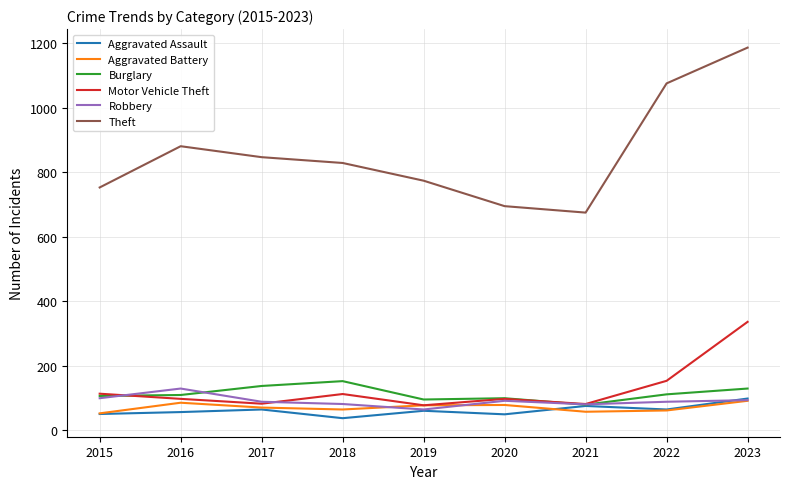

At which category does the chart reach its peak across all series?

2023